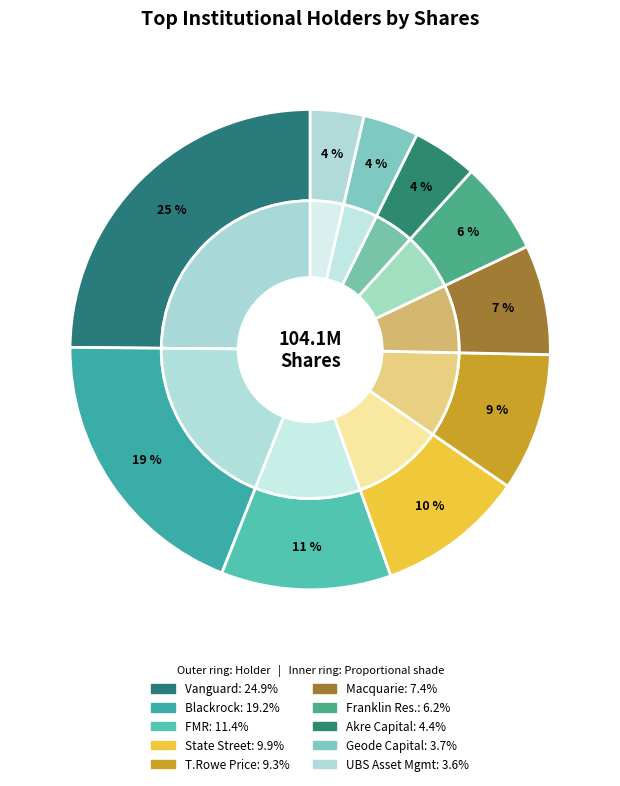

What is the change in value from State Street Corporation to Akre Capital Management, LLC?

-5784357